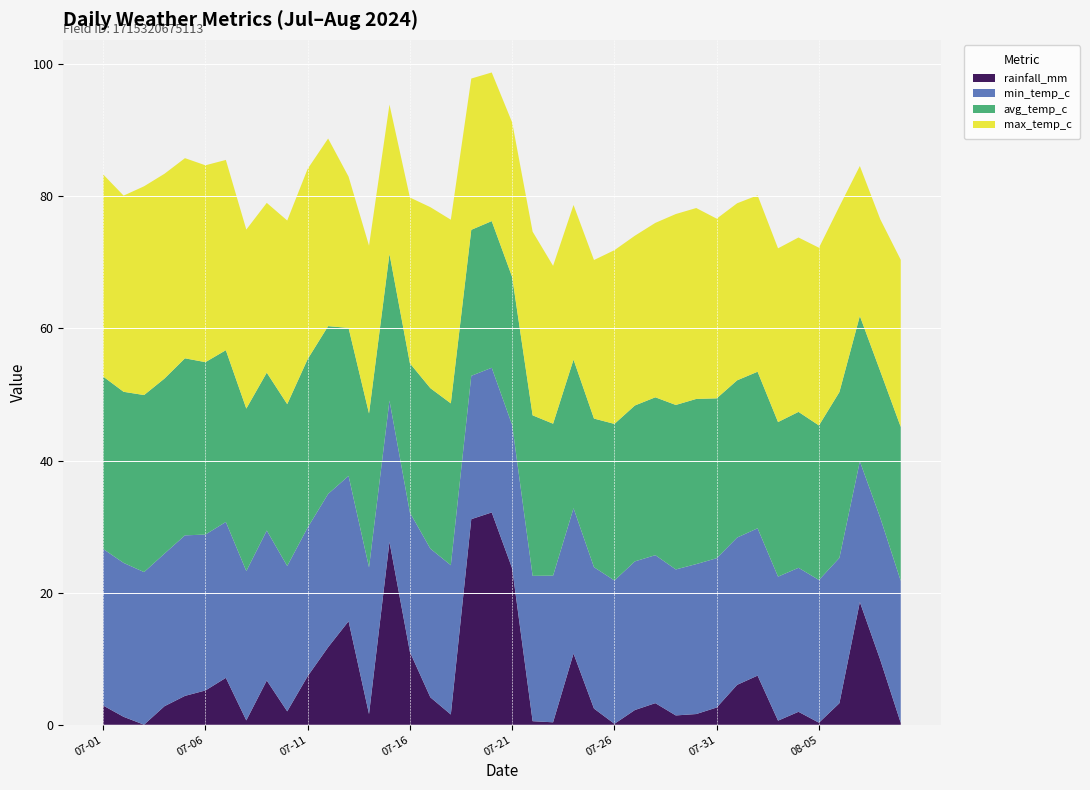

Reading left to right, extract all data points from this chart.

rainfall_mm: 2.9	1.2	0.0	2.8	4.4	5.2	7.1	0.7	6.7	2.0	7.3	11.7	15.7	1.6	27.7	11.0	4.2	1.6	31.1	32.1	23.7	0.5	0.4	10.8	2.5	0.1	2.2	3.3	1.4	1.6	2.6	6.0	7.4	0.6	2.0	0.3	3.3	18.6	9.8	0.3
min_temp_c: 23.7	23.3	23.1	23.1	24.3	23.6	23.6	22.6	22.7	22.0	22.5	23.2	22.0	22.2	21.4	21.1	22.5	22.6	21.7	21.9	21.7	22.0	22.2	22.0	21.4	21.7	22.5	22.4	22.1	22.7	22.6	22.3	22.3	21.8	21.8	21.6	22.0	21.3	21.5	21.5
avg_temp_c: 26.1	25.9	26.8	26.5	26.8	26.1	26.0	24.6	23.9	24.5	25.5	25.4	22.4	23.3	22.2	22.6	24.3	24.5	22.1	22.2	22.4	24.3	23.0	22.5	22.5	23.7	23.6	23.9	24.9	25.0	24.2	23.8	23.7	23.4	23.6	23.4	25.1	22.0	22.2	23.3
max_temp_c: 30.6	29.7	31.6	31.0	30.3	29.8	28.8	27.1	25.7	27.8	28.8	28.4	22.9	25.4	22.6	25.1	27.4	27.8	22.9	22.5	23.4	27.8	23.9	23.4	24.0	26.3	25.7	26.4	28.9	28.9	27.2	26.8	26.7	26.3	26.4	26.9	28.1	22.7	23.0	25.3